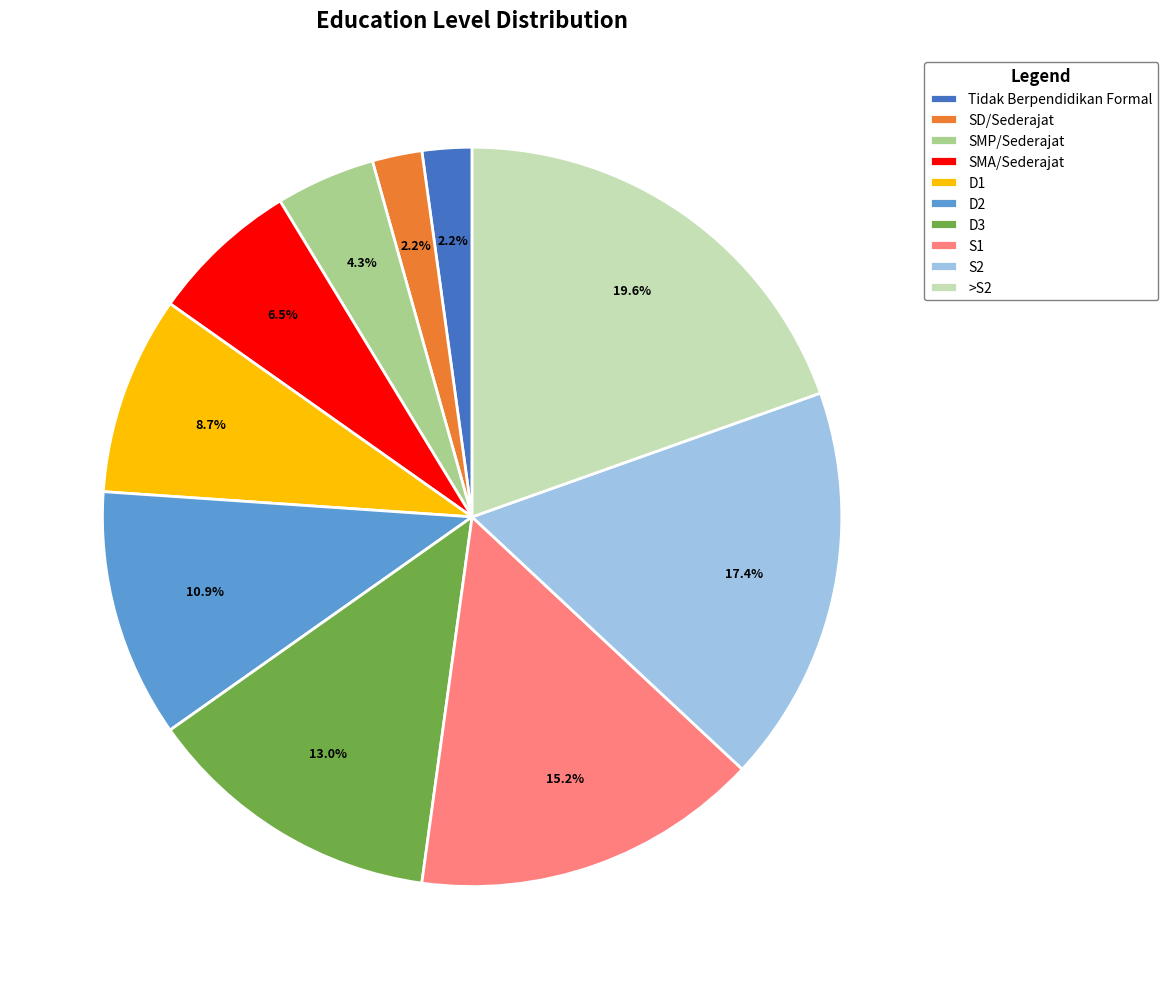

To the nearest percent, what percentage of the pie is SMP/Sederajat?

4%